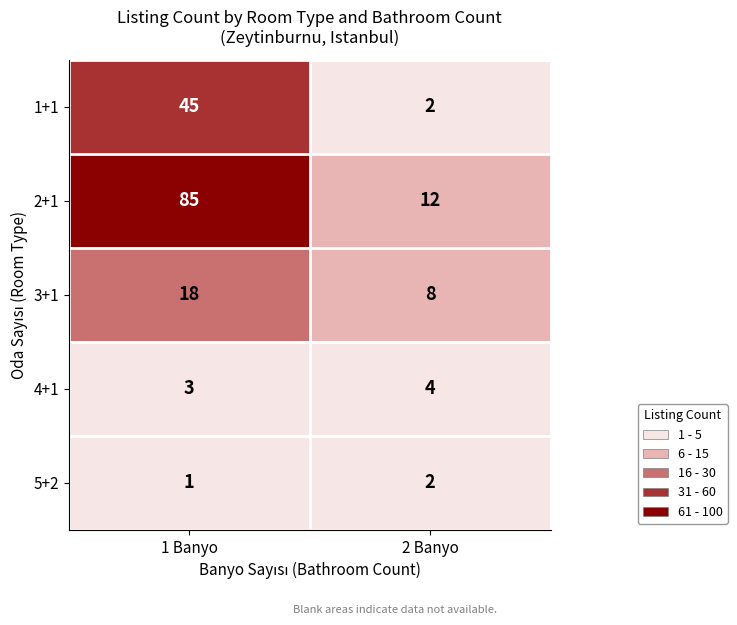

At how many categories does at least one series exceed 75?

1